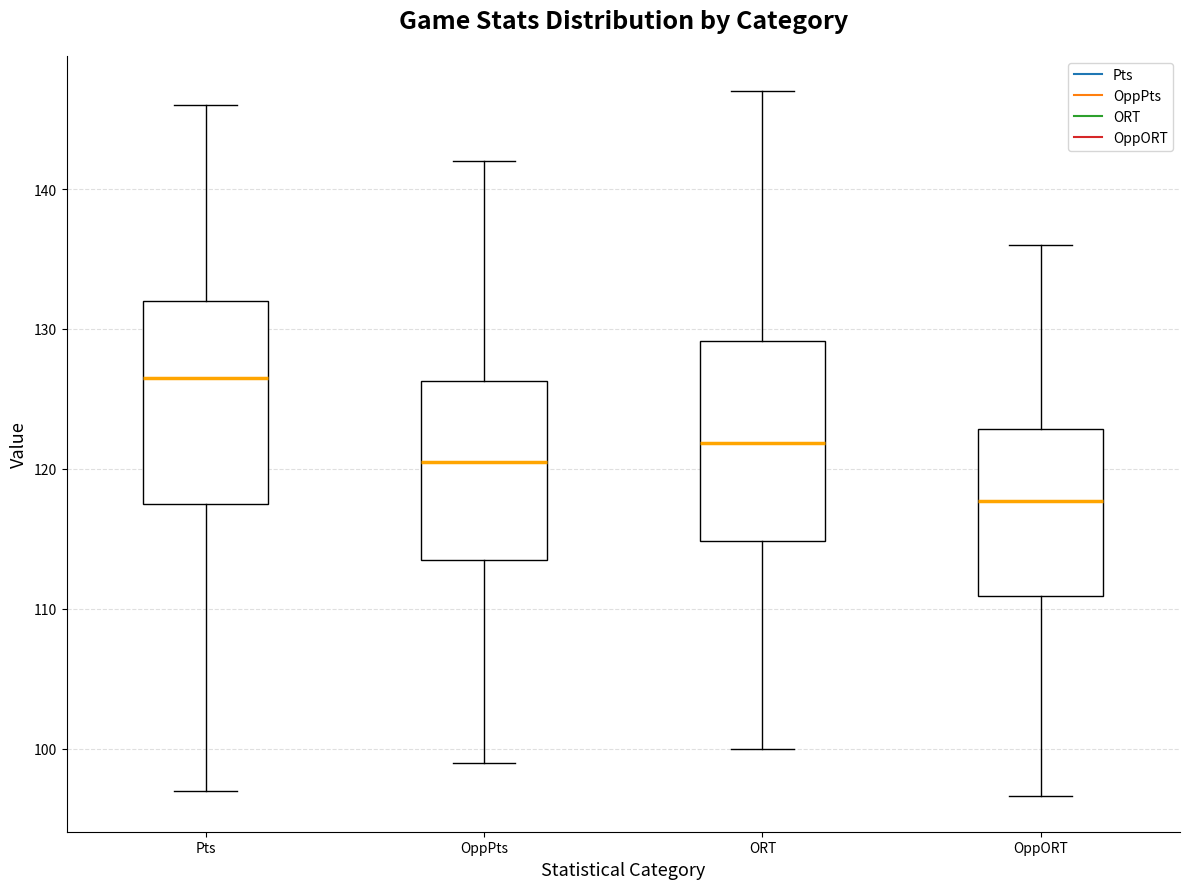

Reading left to right, transcribe this box plot: for each box, give where its median line is, the range the box spans, and where its two whiskers end, as read against the y-axis. The values are not printed on the chart, so give them approximately, as read against the axis.

Pts: median 127, box 118 to 132, whiskers 97 to 146
OppPts: median 121, box 114 to 126, whiskers 99 to 142
ORT: median 122, box 115 to 129, whiskers 100 to 147
OppORT: median 118, box 111 to 123, whiskers 97 to 136